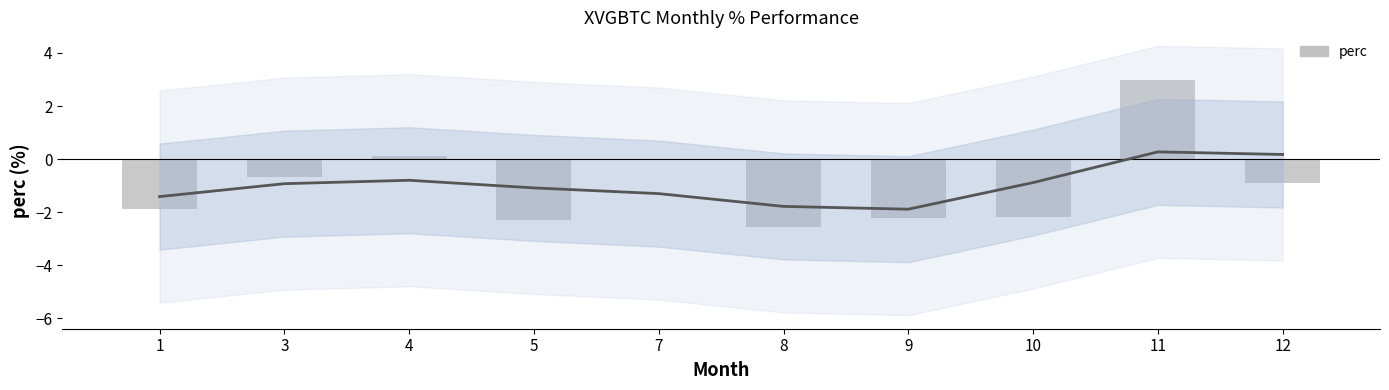

What is the maximum value shown in the chart?

3.0